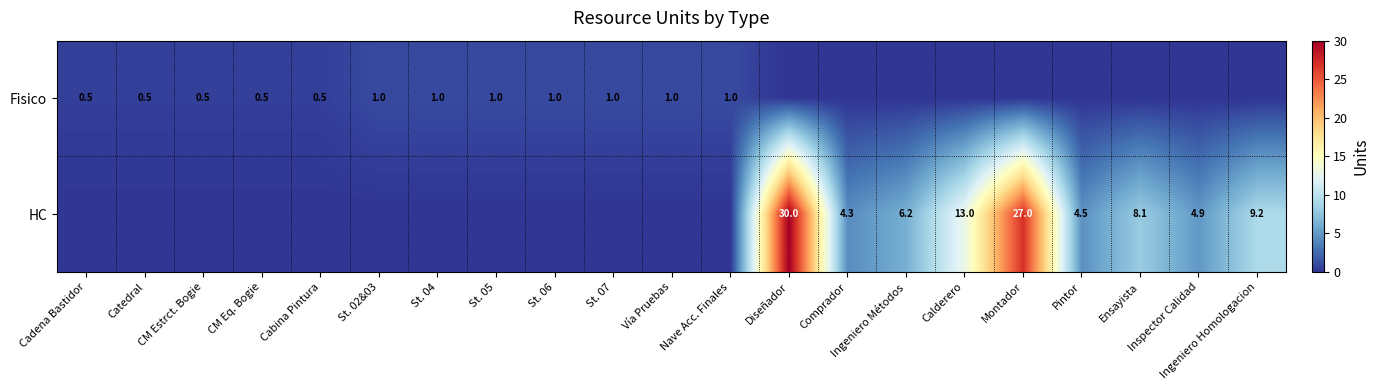

Is it true that Fisico equals 1.0 at St. 05?

True